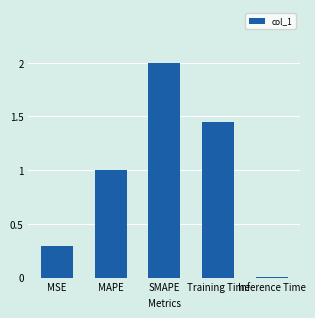

What is the change in value from Training Time to Inference Time?

-1.4